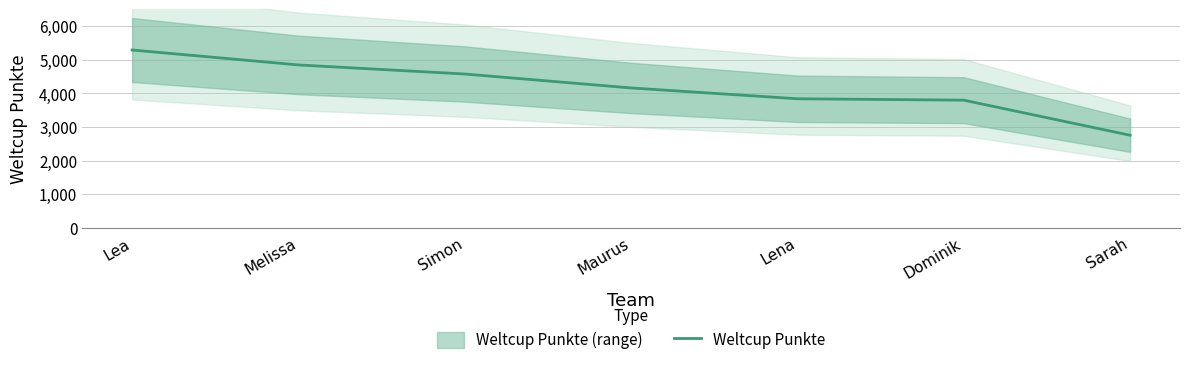

How many data points does each series have?

7